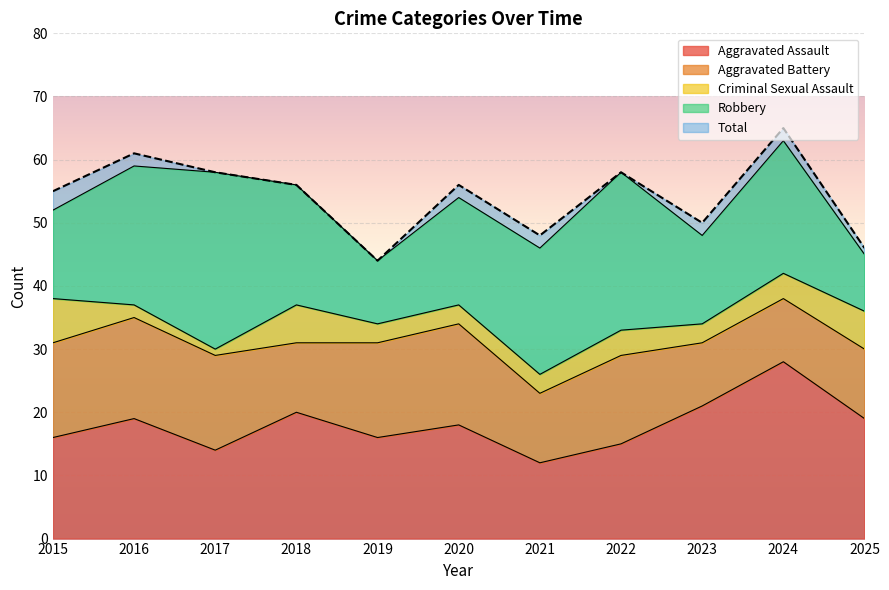

At which label is Aggravated Battery closest to 13?

2022